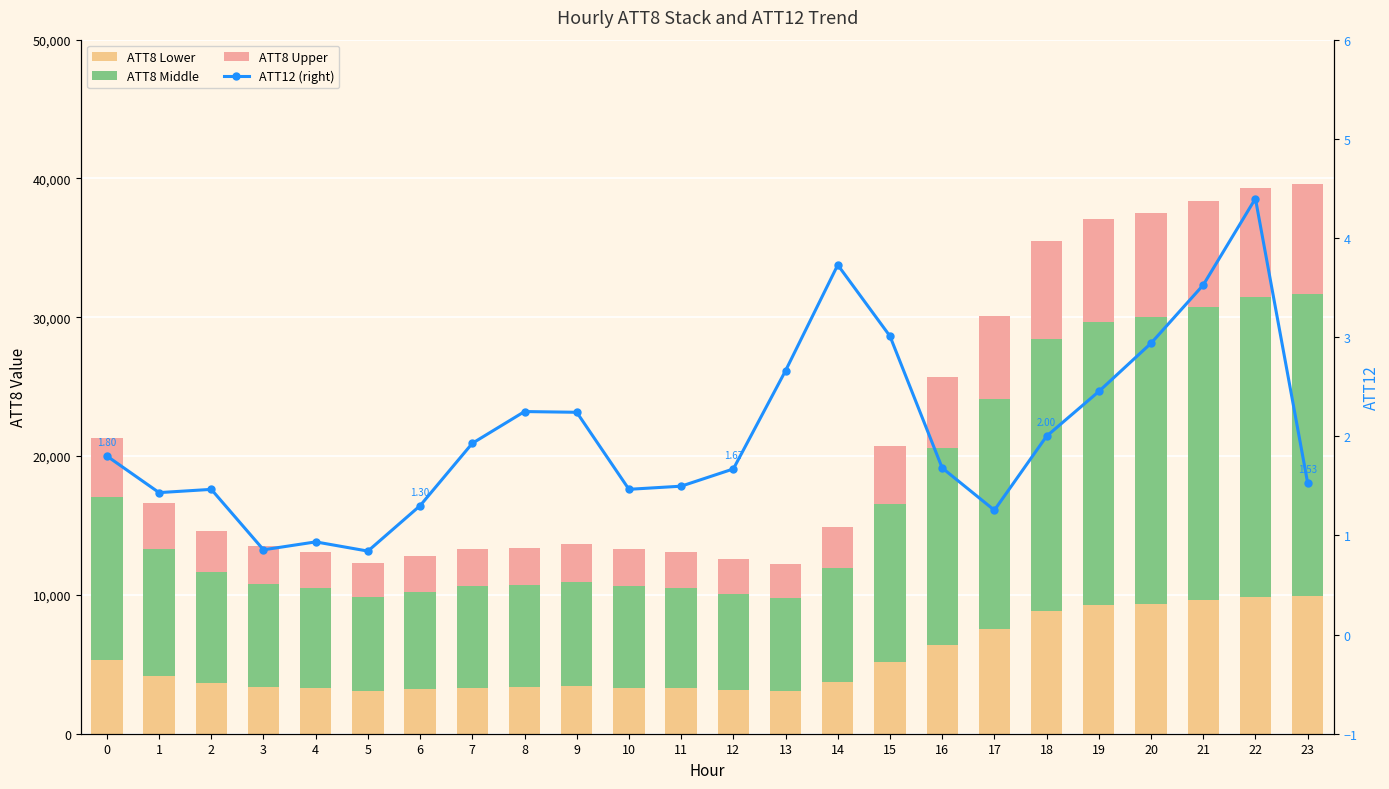

What is the maximum value shown in the chart?

21780.0